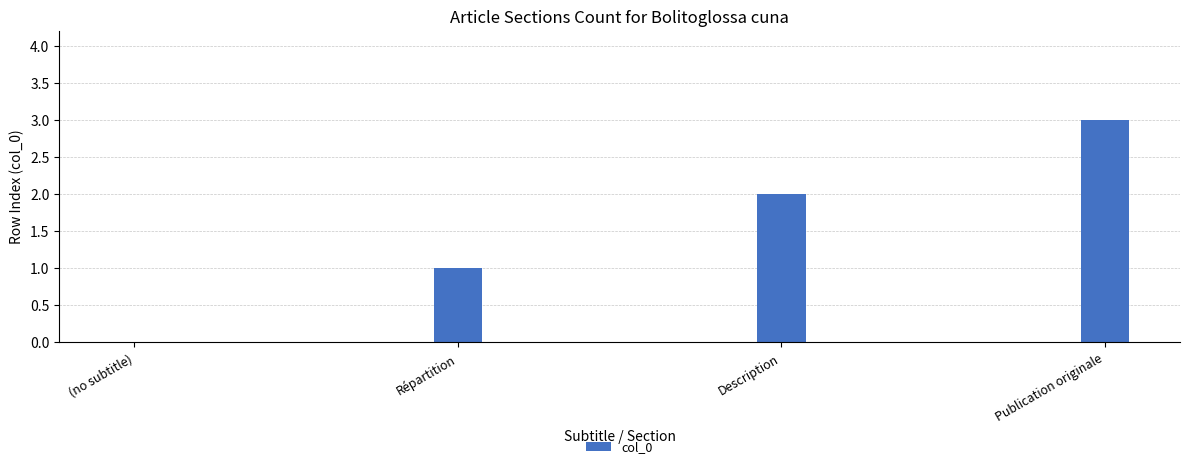

What is the sum of all values?

6